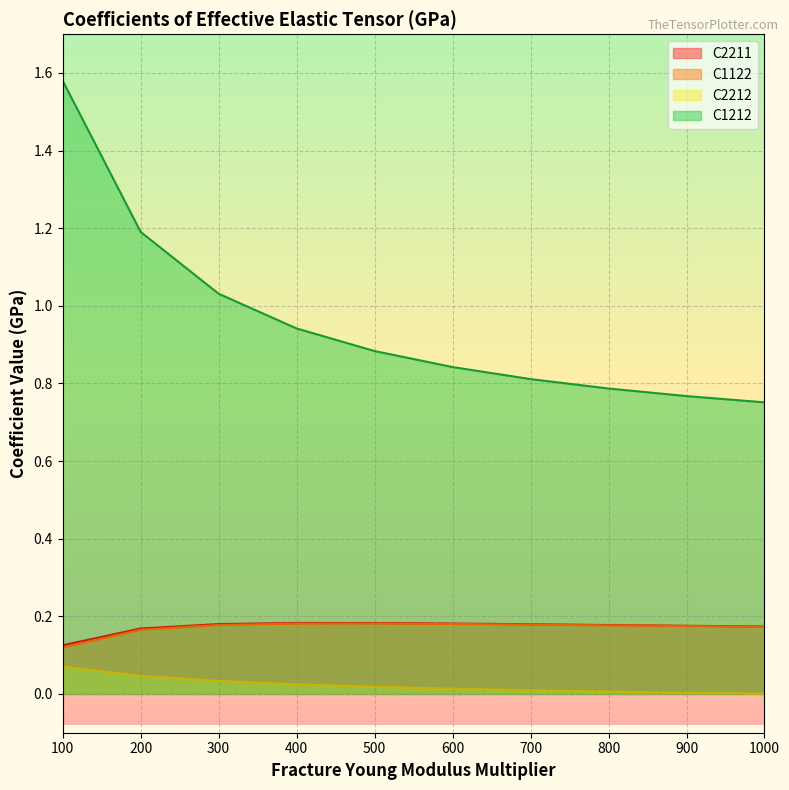

True or false: C1212 and C2211 intersect in this chart.

False